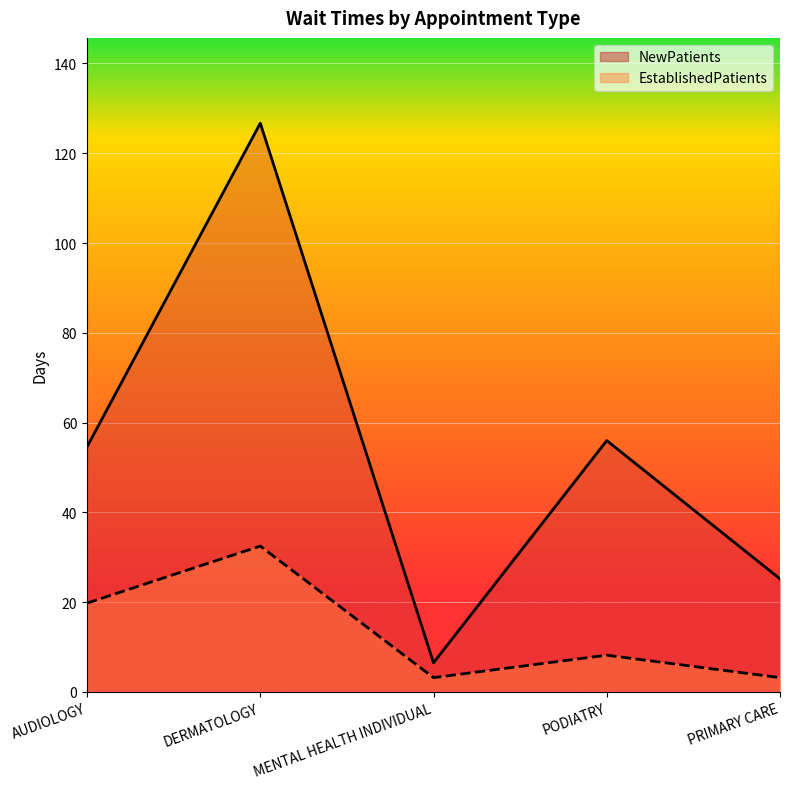

Which series changed the most between MENTAL HEALTH INDIVIDUAL and PRIMARY CARE?

NewPatients